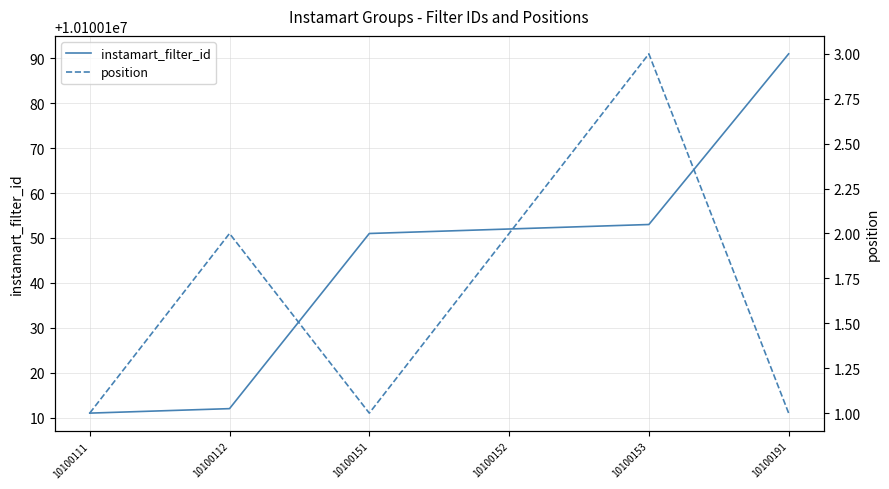

Where does the position series first go above 2?

10100153